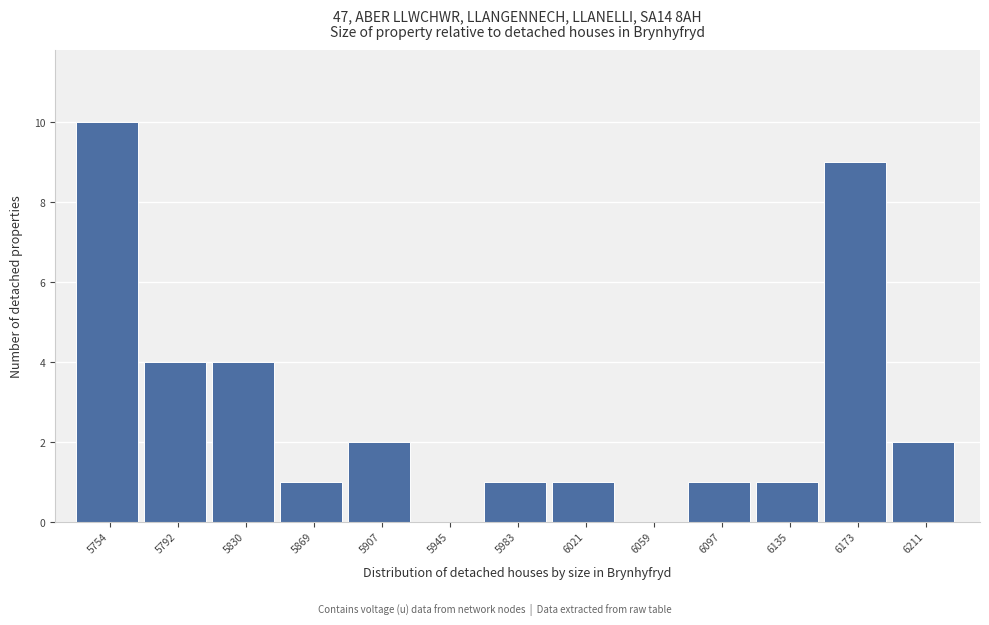

Reading left to right, extract all data points from this chart.

5754=10	5792=4	5830=4	5869=1	5907=2	5945=0	5983=1	6021=1	6059=0	6097=1	6135=1	6173=9	6211=2